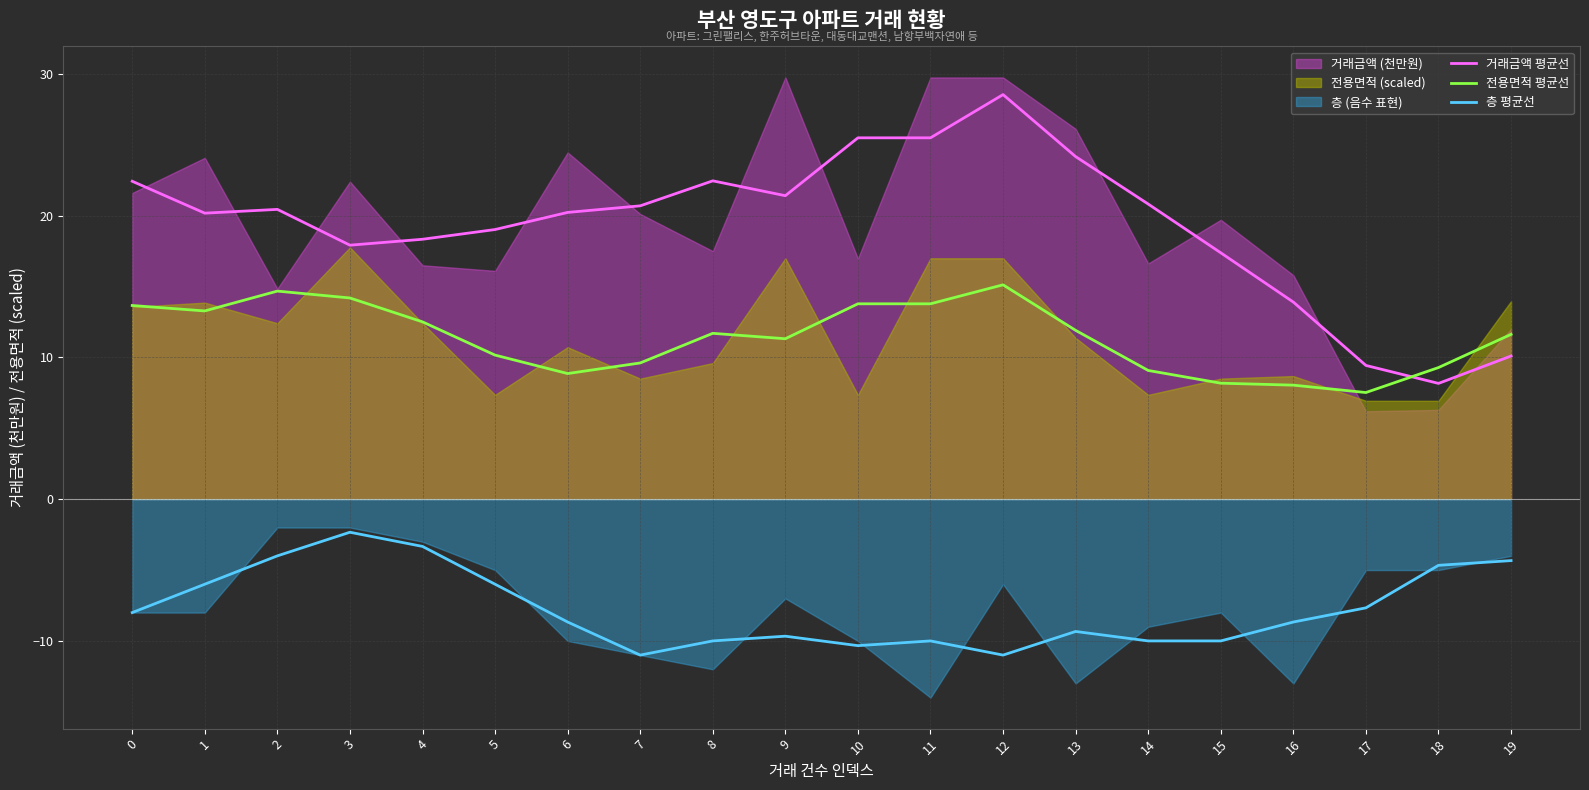

At which label does 거래금액 평균선 reach its peak?

12